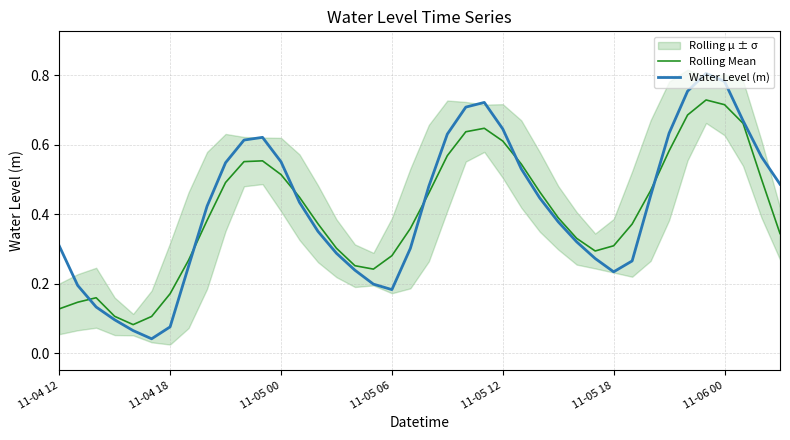

Which series has the largest total across all categories?

Water Level (m)